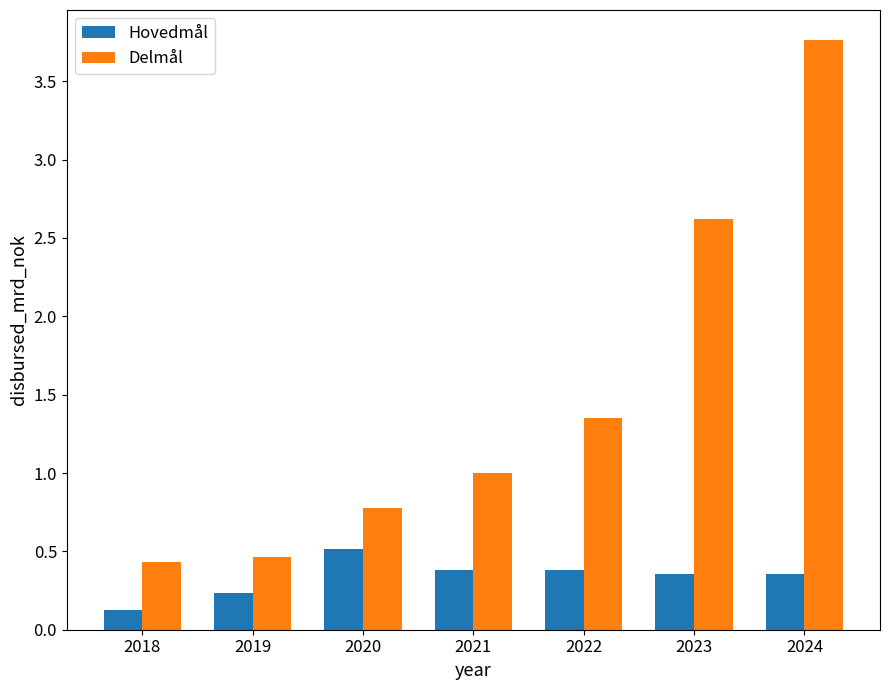

Is the value of Hovedmål at 2024 greater than the value of Delmål at 2022?

No